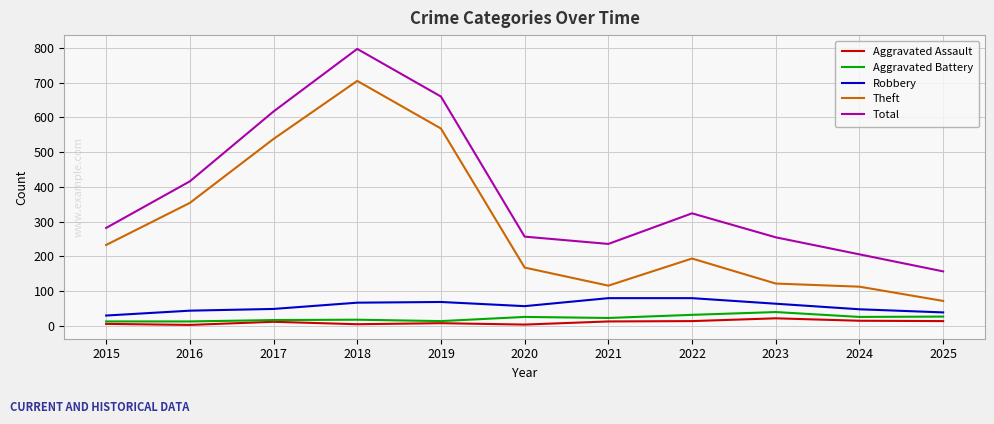

In Aggravated Assault, how many points are higher than both neighbors (excluding endpoints)?

3